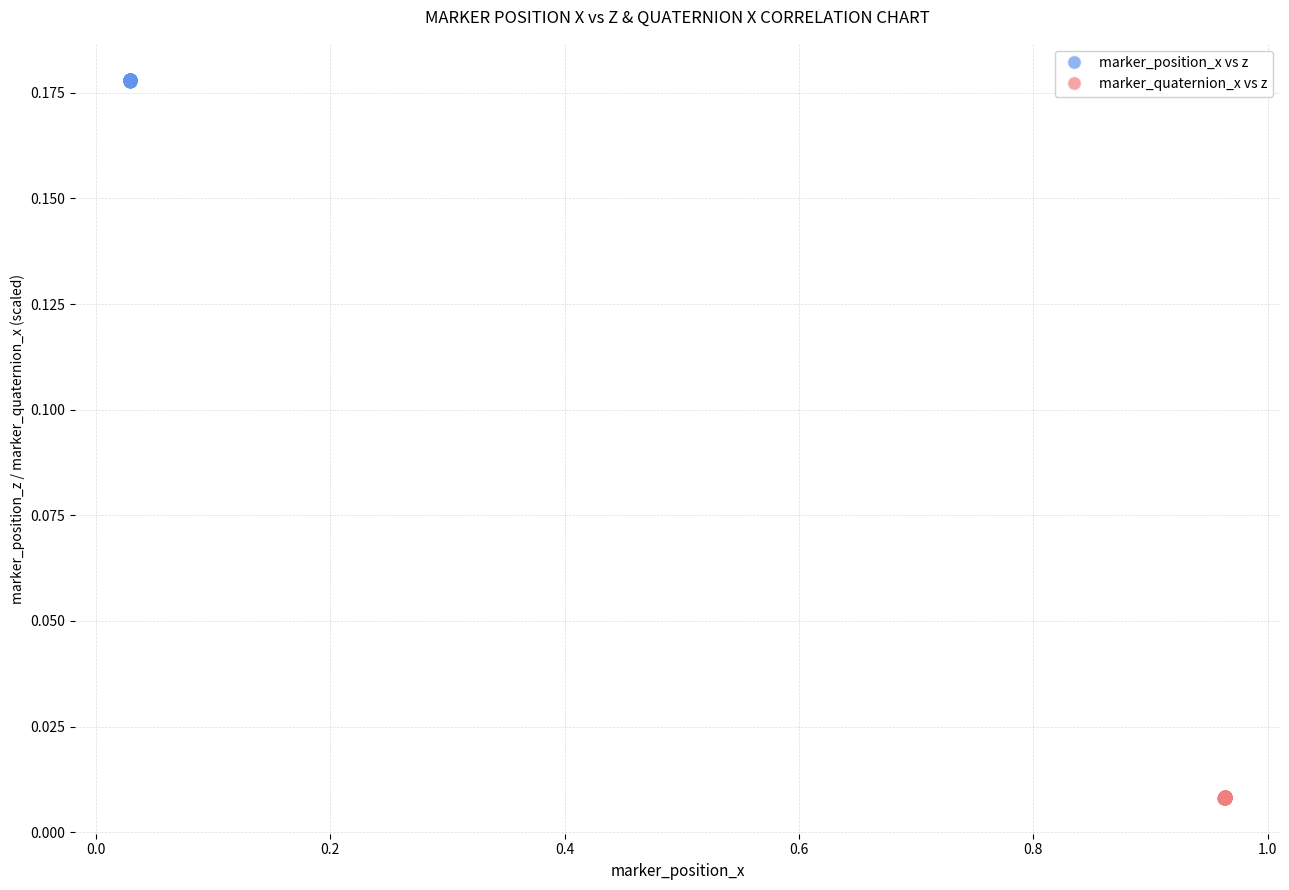

Which series reaches the maximum Y coordinate?

marker_position_x vs z